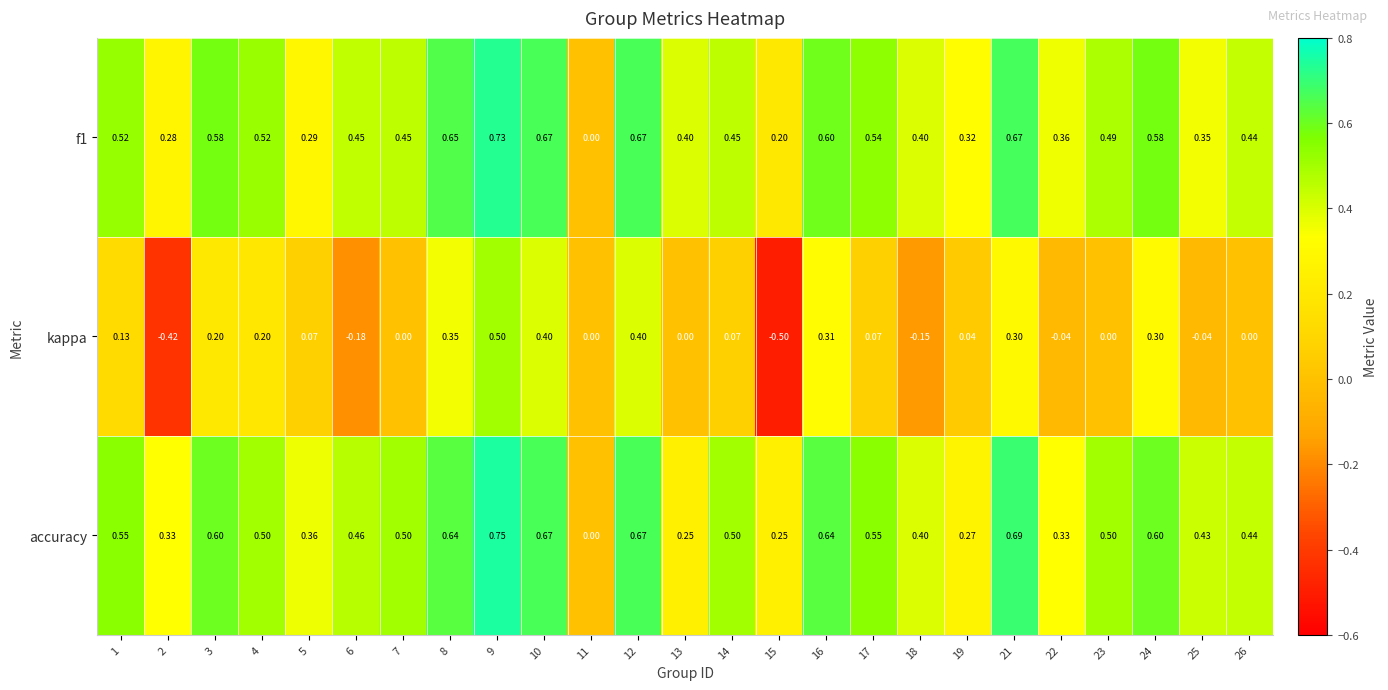

Between 2 and 22, which series saw the biggest shift?

kappa